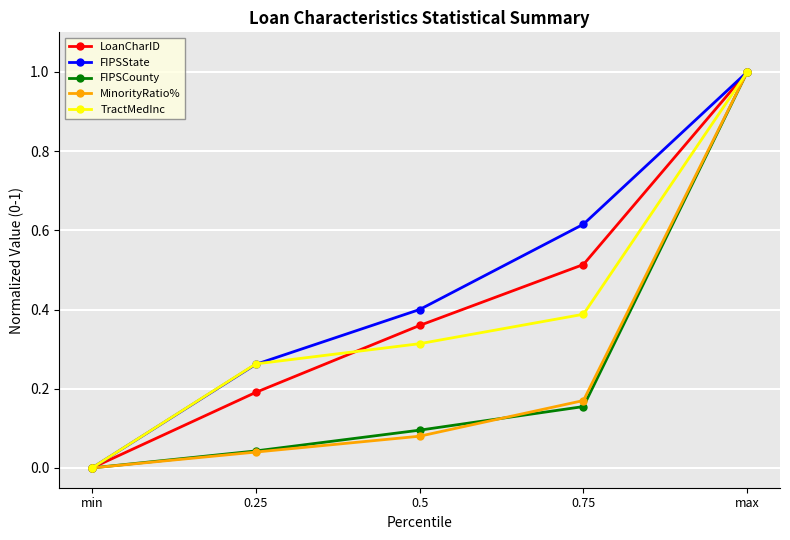

The value of LoanCharID at 0.25 is 0.3. True or false?

False